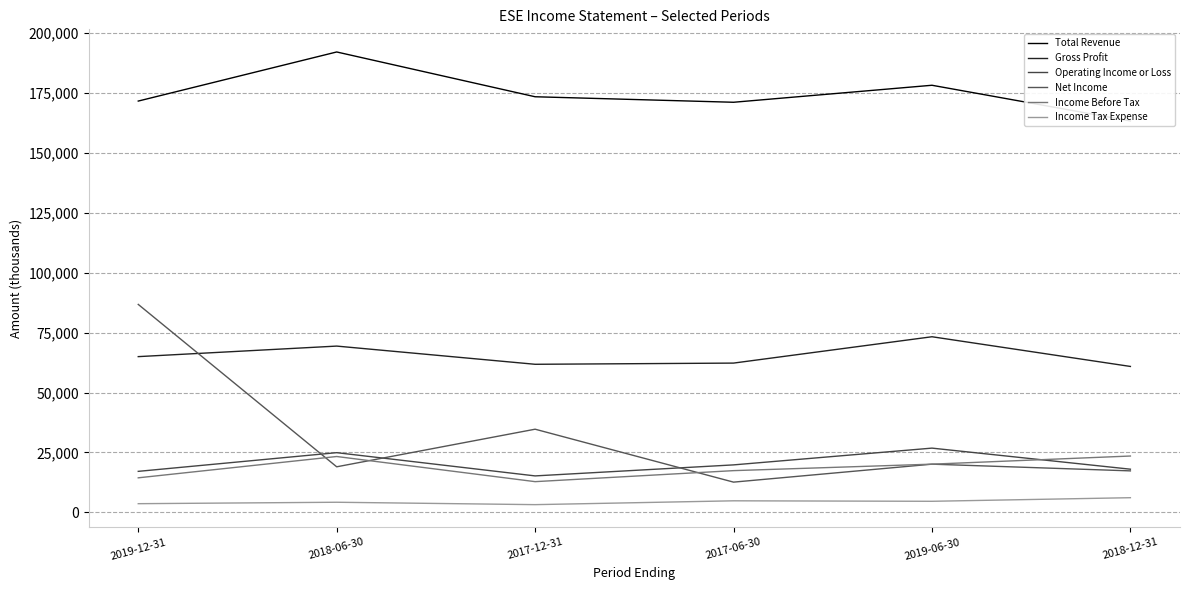

What is the difference between the highest and lowest values at 2017-06-30?

166400